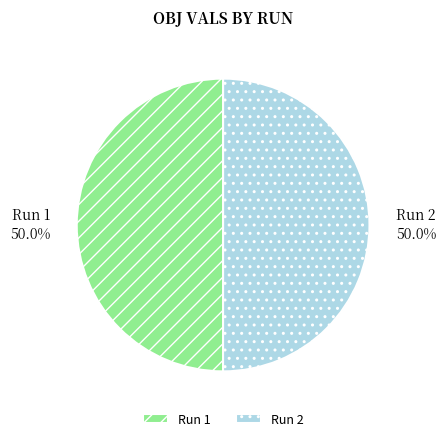

Do Run 1 and Run 2 together represent more than half of the pie?

Yes